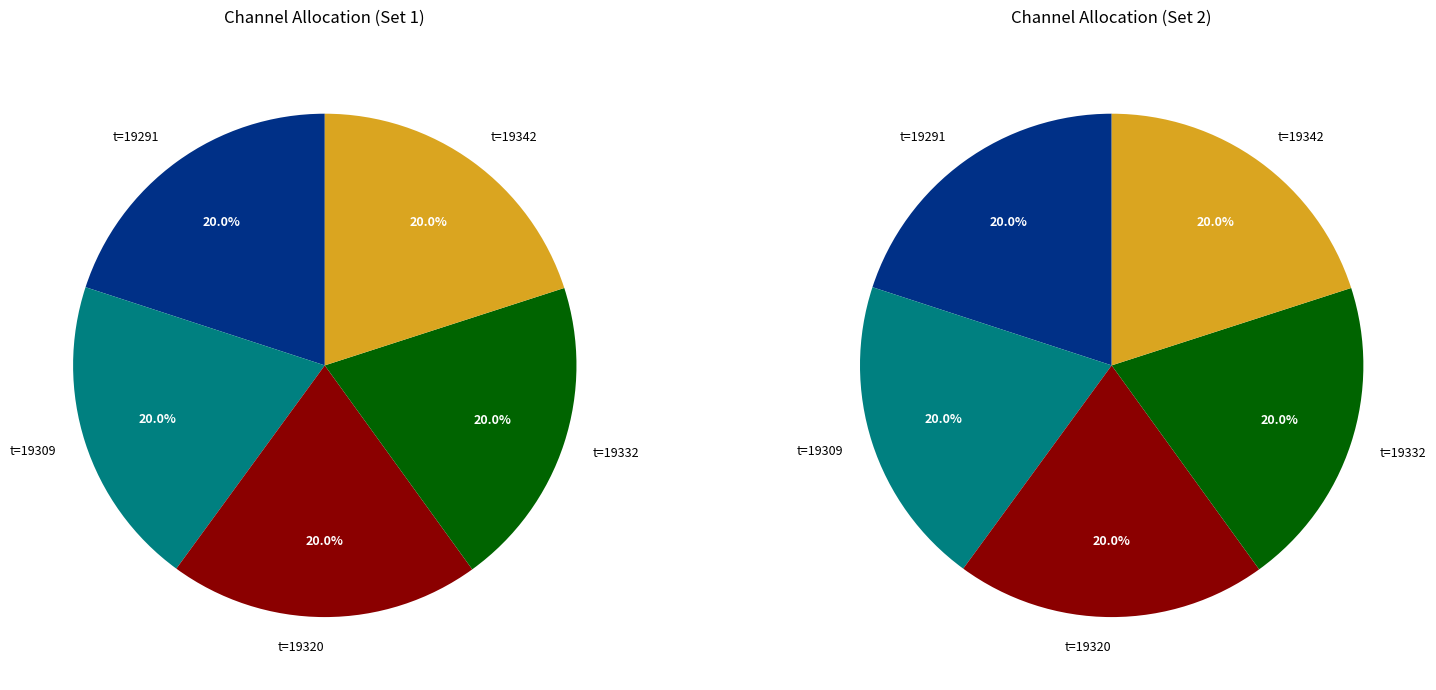

How many segments does this pie chart have?

5